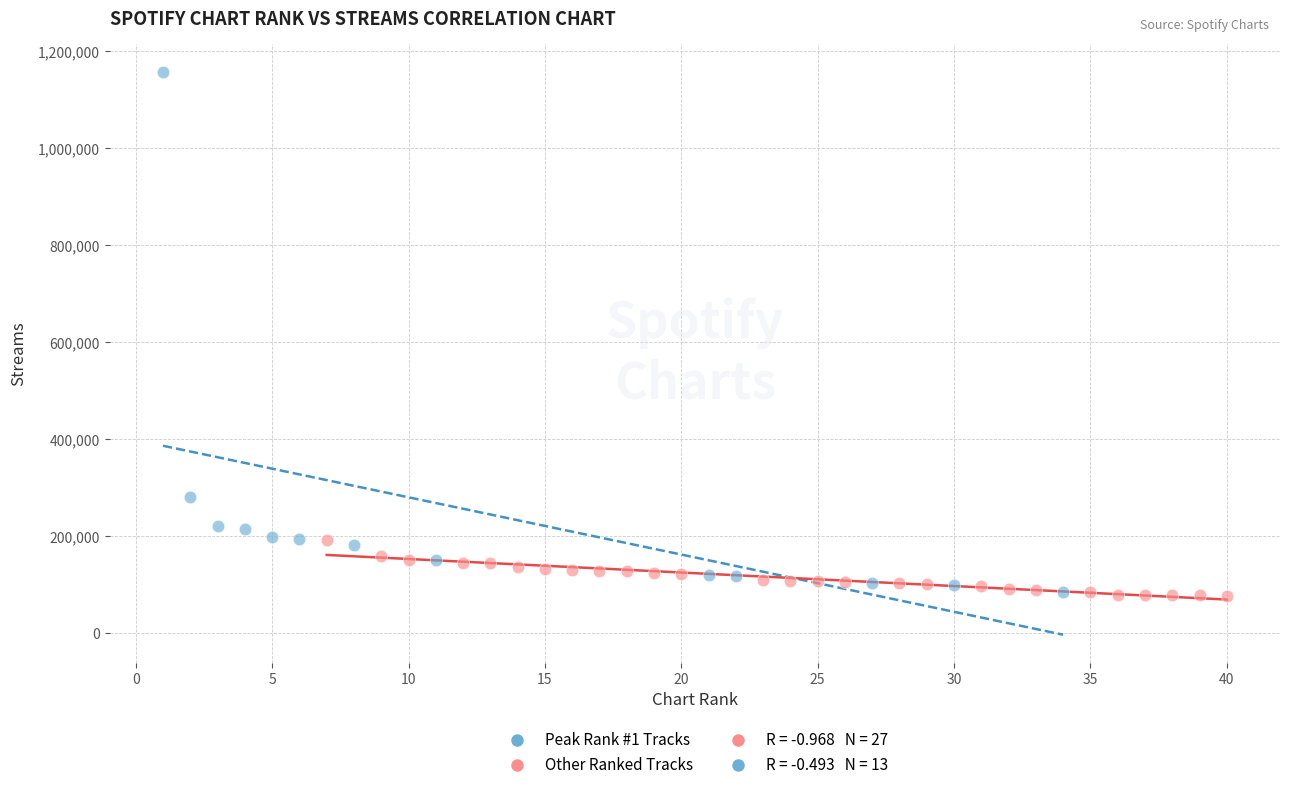

Which series has the largest Y range (max minus min)?

Peak Rank #1 Tracks